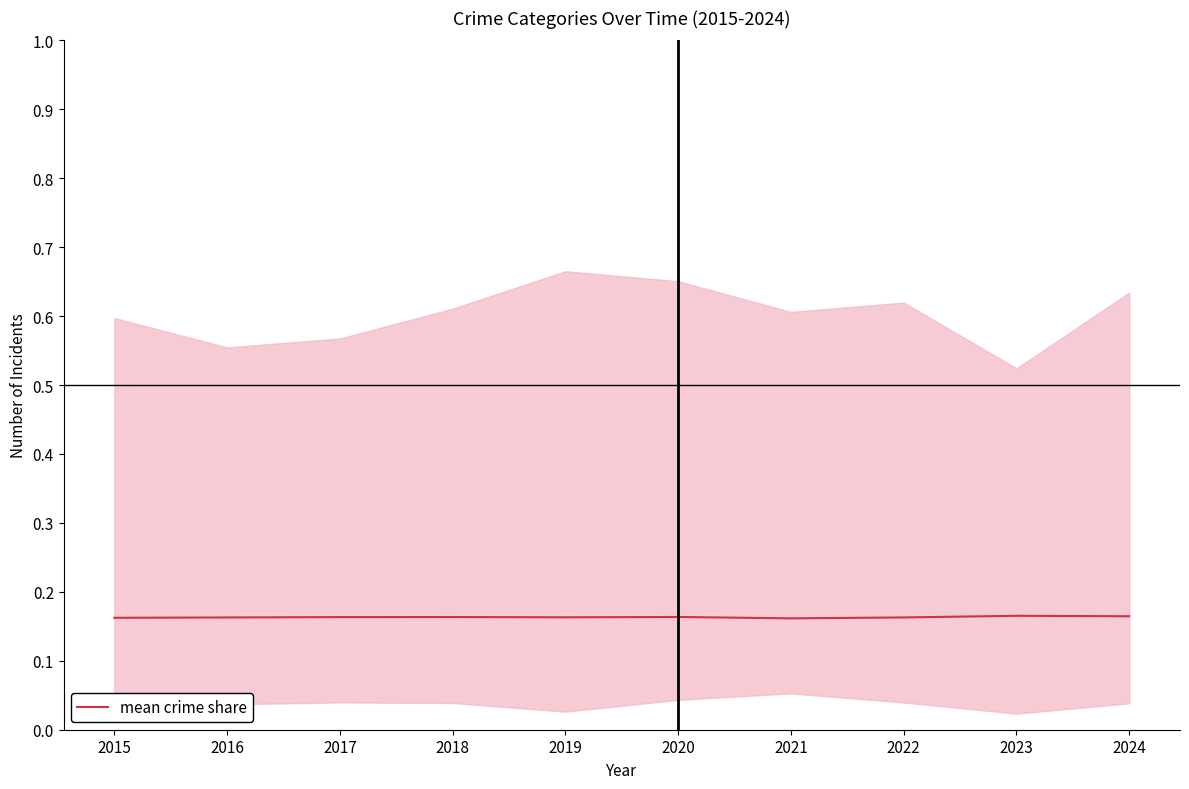

What is the value of the 9th point from the left?

0.2